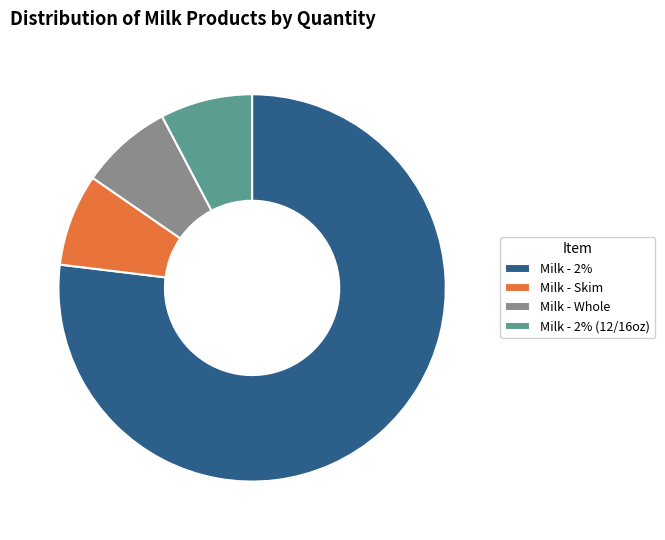

Which category accounts for the majority?

Milk - 2%